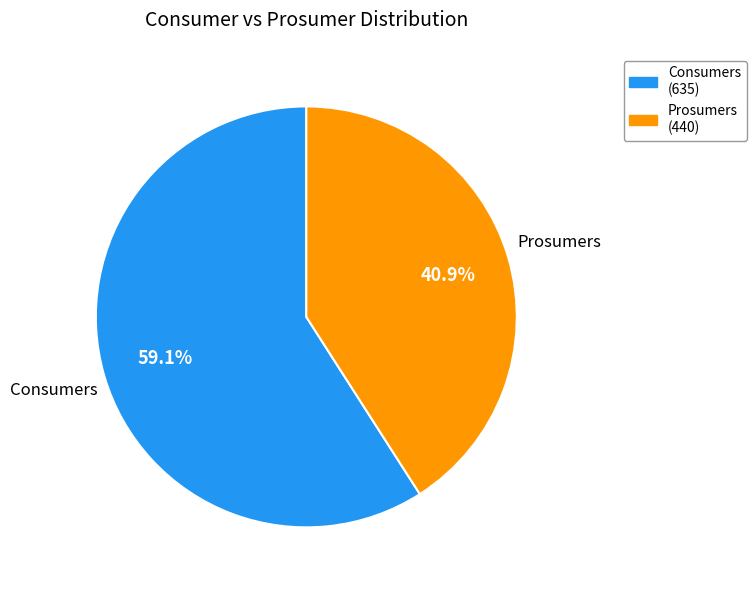

What percentage do Prosumers and Consumers together represent?

100.0%